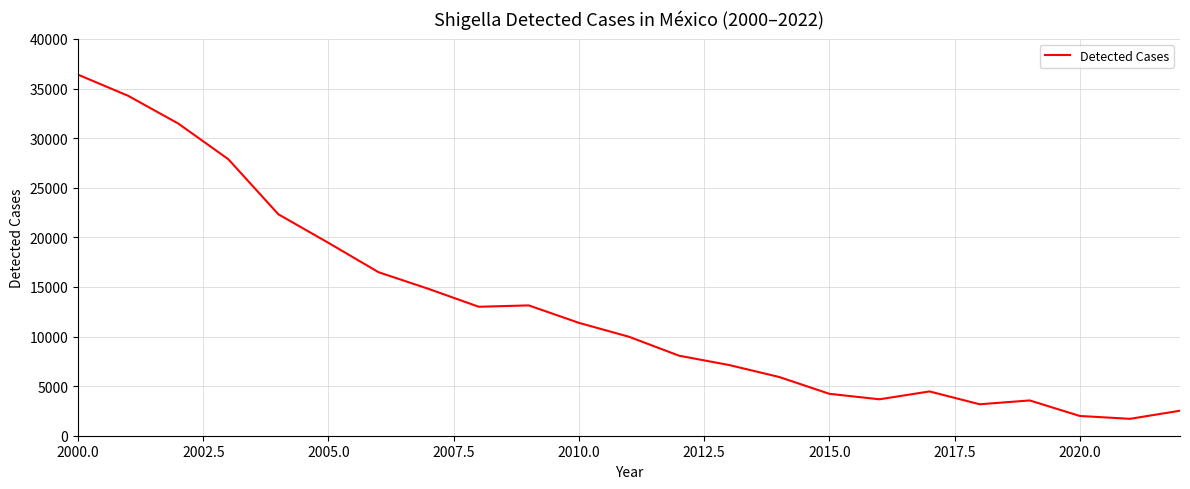

What is the smallest value displayed?

1703